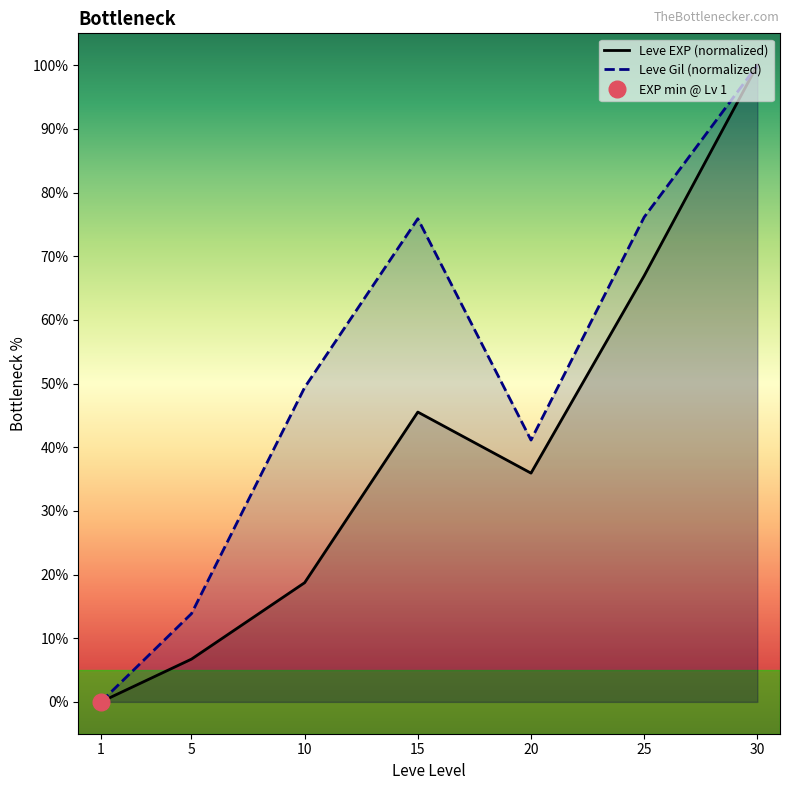

True or false: Leve Gil (normalized) and Leve EXP (normalized) cross at least once.

False